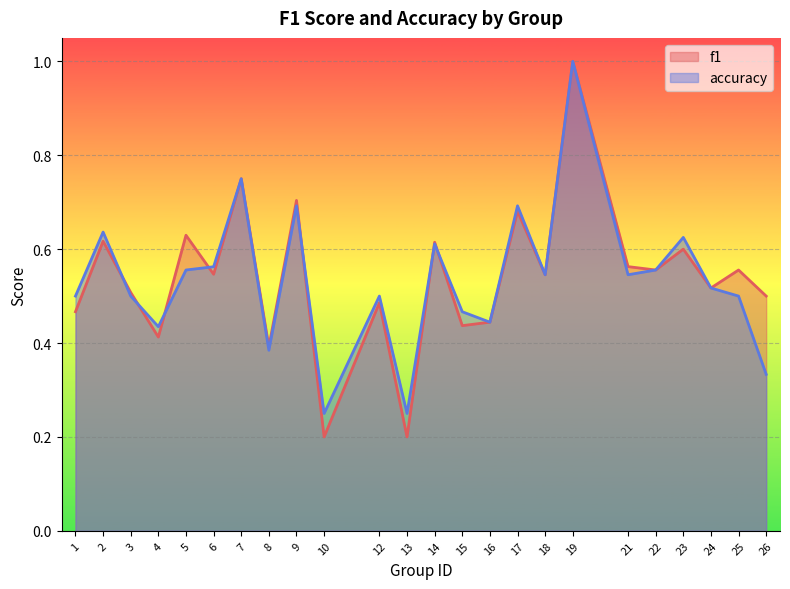

Which label corresponds to the largest value in the chart?

19